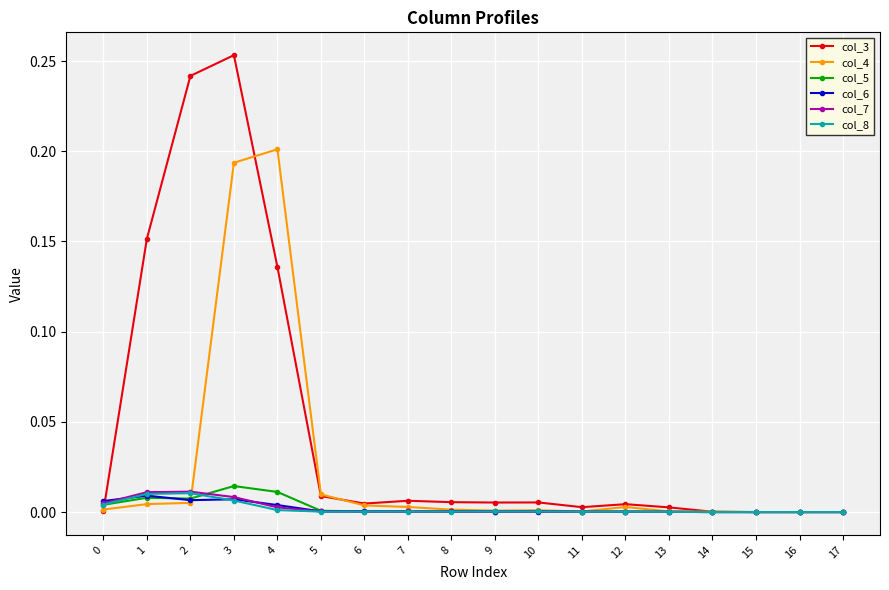

Where is the first local maximum for col_3?

3